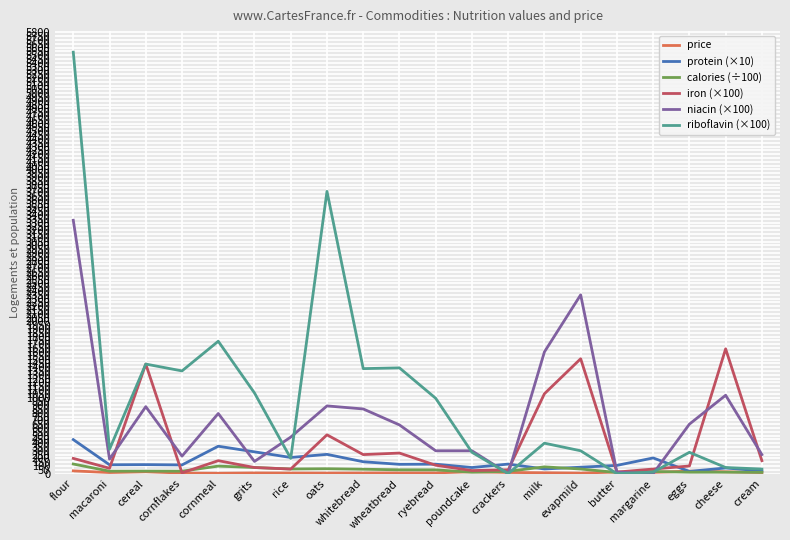

The riboflavin (×100) series shows 200.0 at rice. True or false?

True